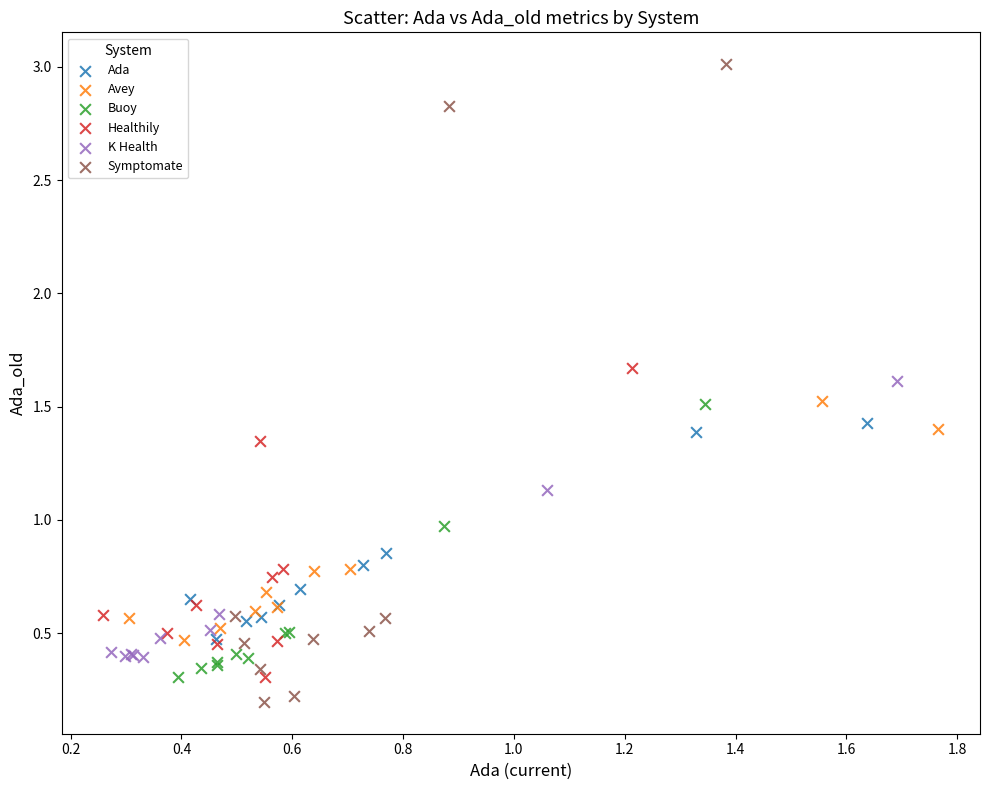

Which series contains the highest Y value?

Symptomate